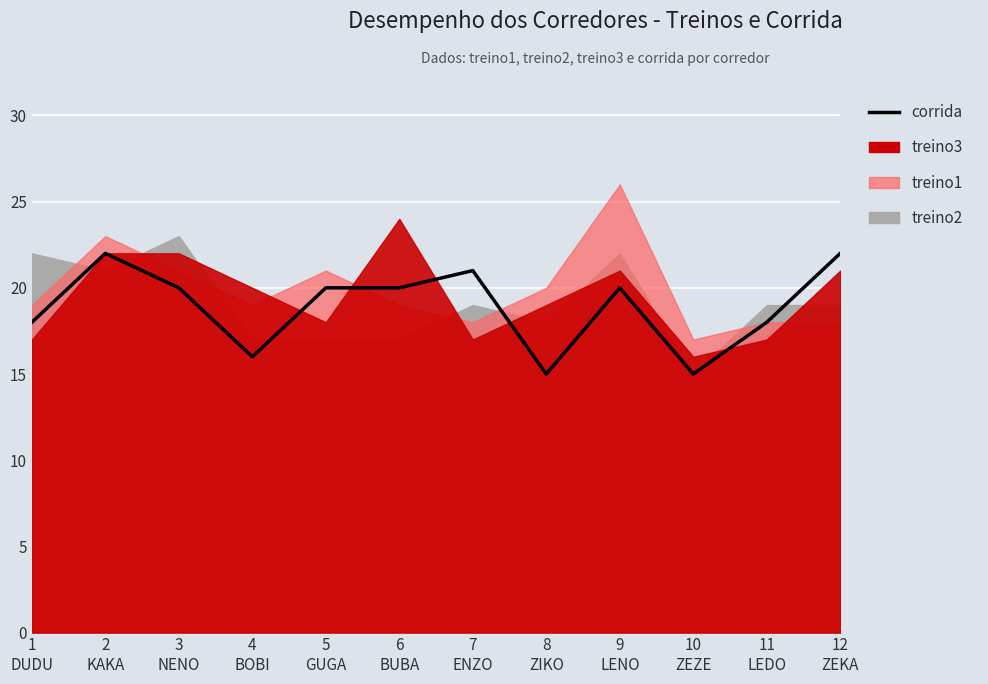

Rank the categories by value from lowest to highest.

8
ZIKO, 10
ZEZE, 4
BOBI, 1
DUDU, 11
LEDO, 3
NENO, 5
GUGA, 6
BUBA, 9
LENO, 7
ENZO, 2
KAKA, 12
ZEKA